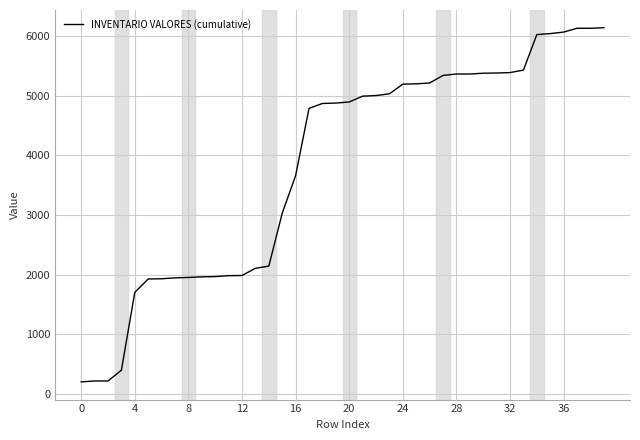

What is the greatest value displayed?

6138.9